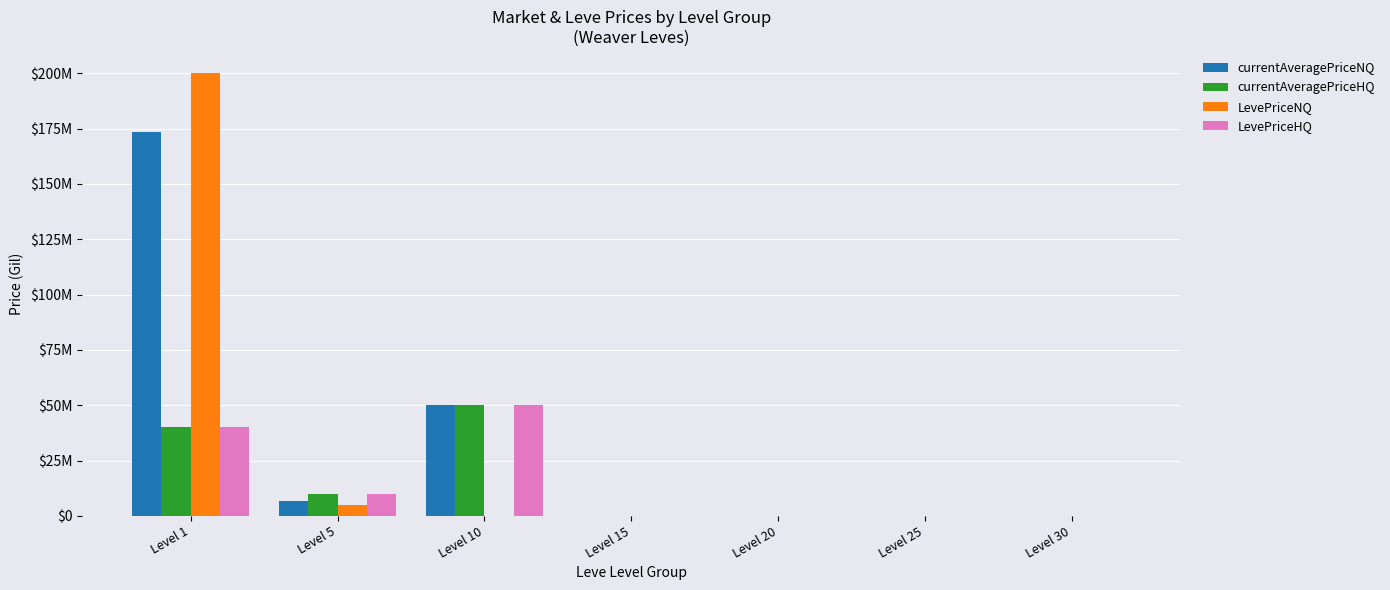

What are all the series names shown in the legend?

currentAveragePriceNQ, currentAveragePriceHQ, LevePriceNQ, LevePriceHQ